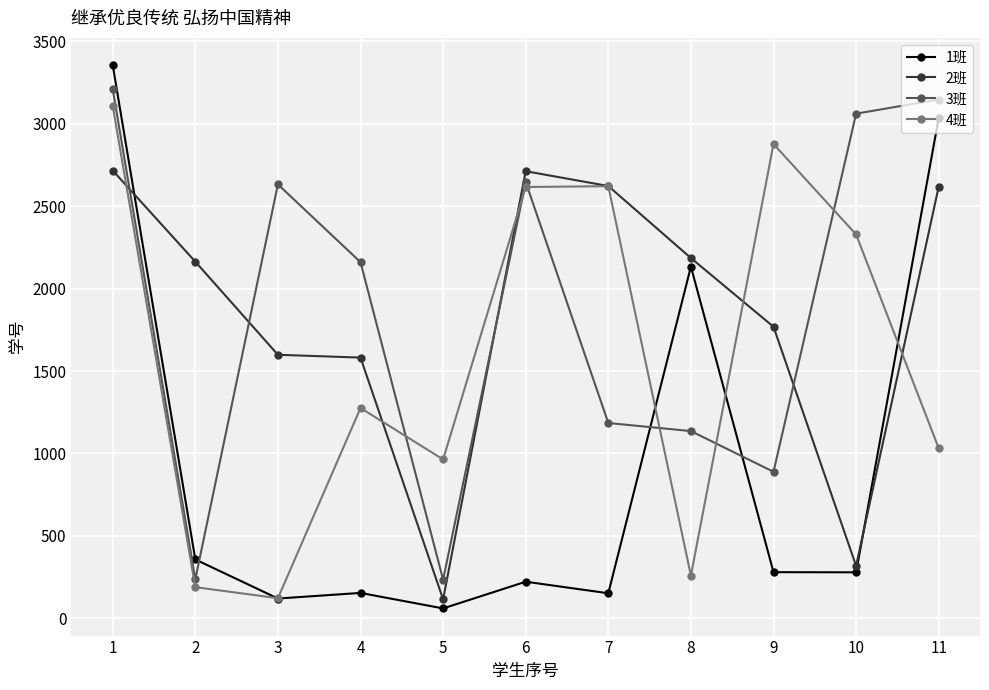

The 3班 series shows 1185 at 7. True or false?

True